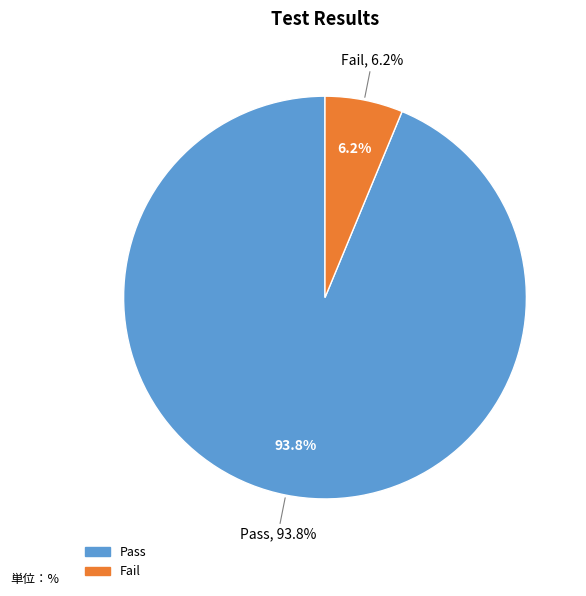

What is the majority slice?

Pass